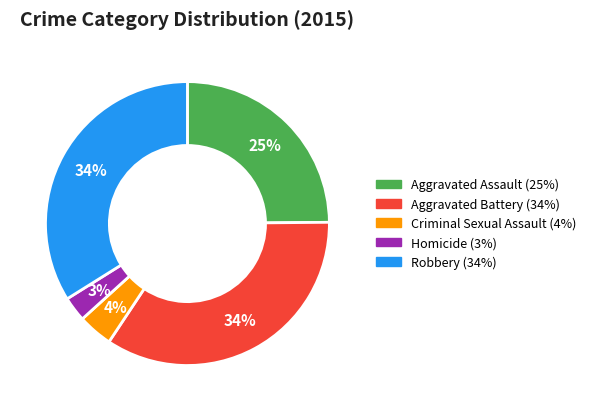

To the nearest percent, what is the combined percentage of Homicide and Aggravated Assault?

28%